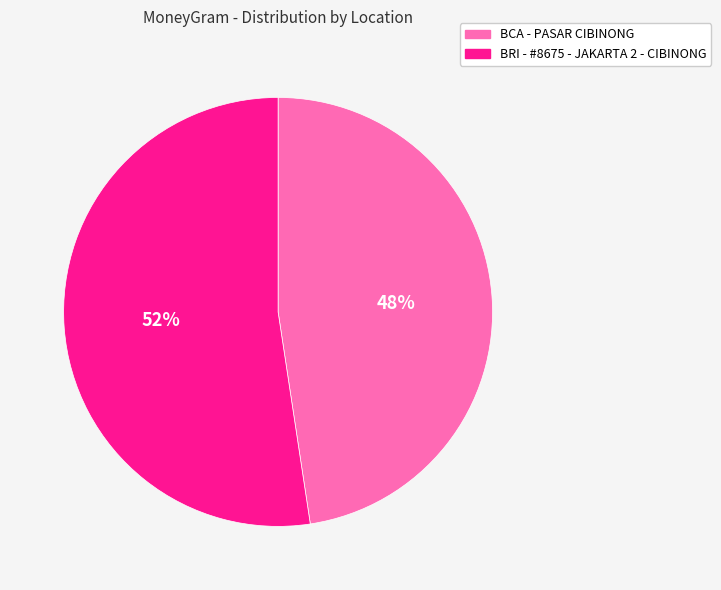

Is the sum of BCA - PASAR CIBINONG and BRI - #8675 - JAKARTA 2 - CIBINONG greater than half?

Yes